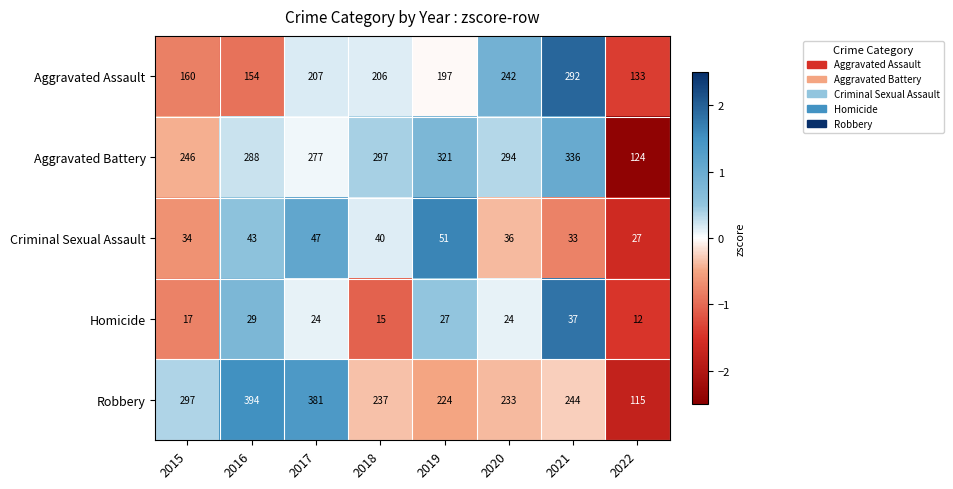

What is the difference between the highest and lowest values at 2020?

270